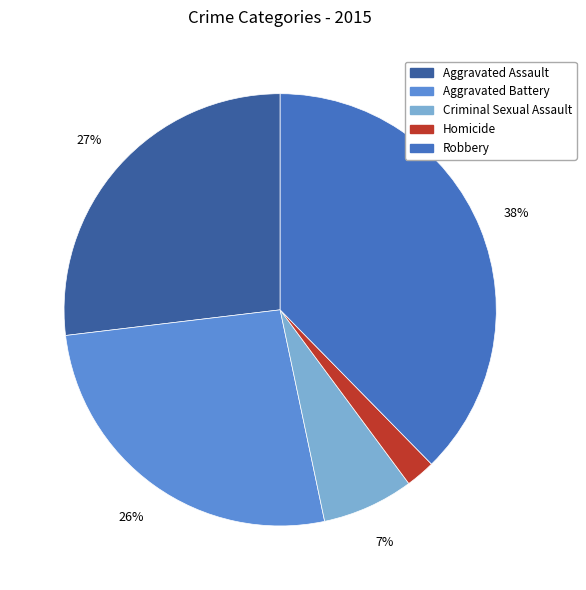

To the nearest percent, what portion does Homicide represent?

2%